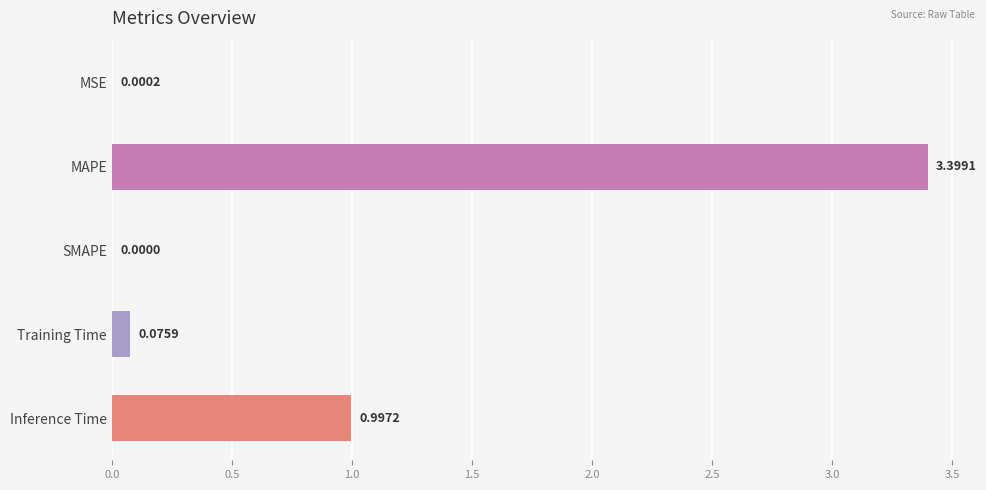

What is the sum of the values at MAPE and Training Time?

3.5